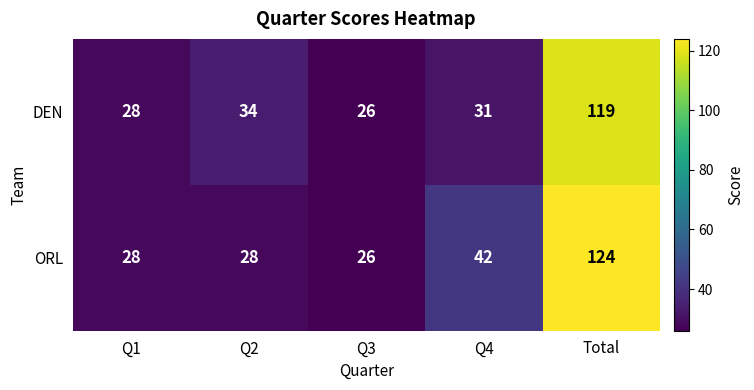

At which category does the chart reach its peak across all series?

Total